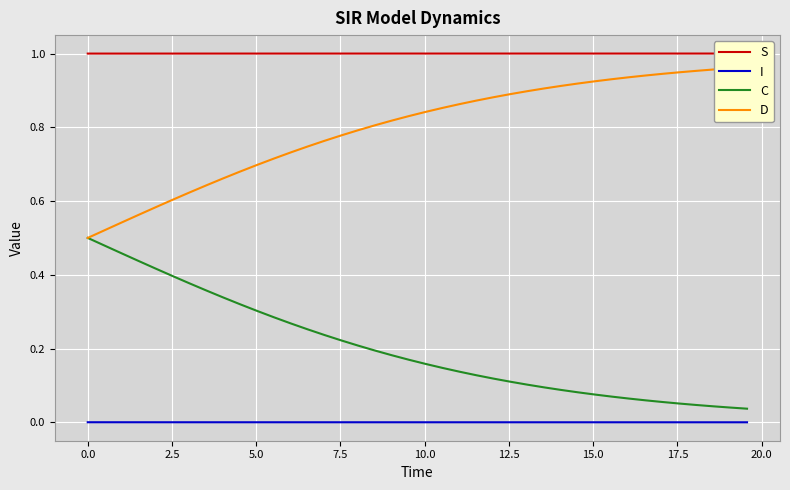

True or false: C has more than 0 points higher than both neighbors.

False